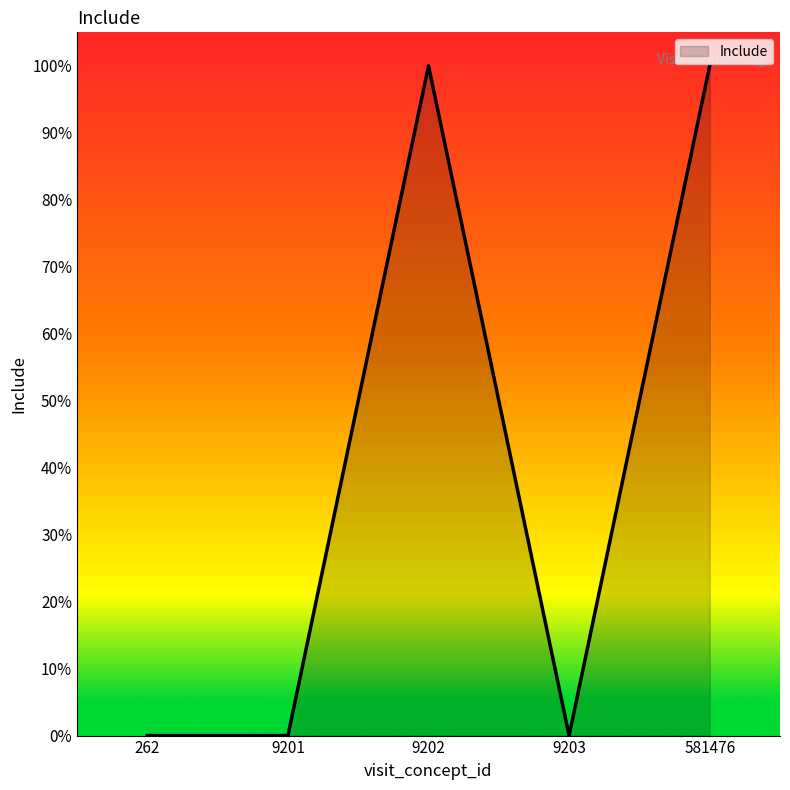

Is this an area chart (filled region under the line)?

Yes